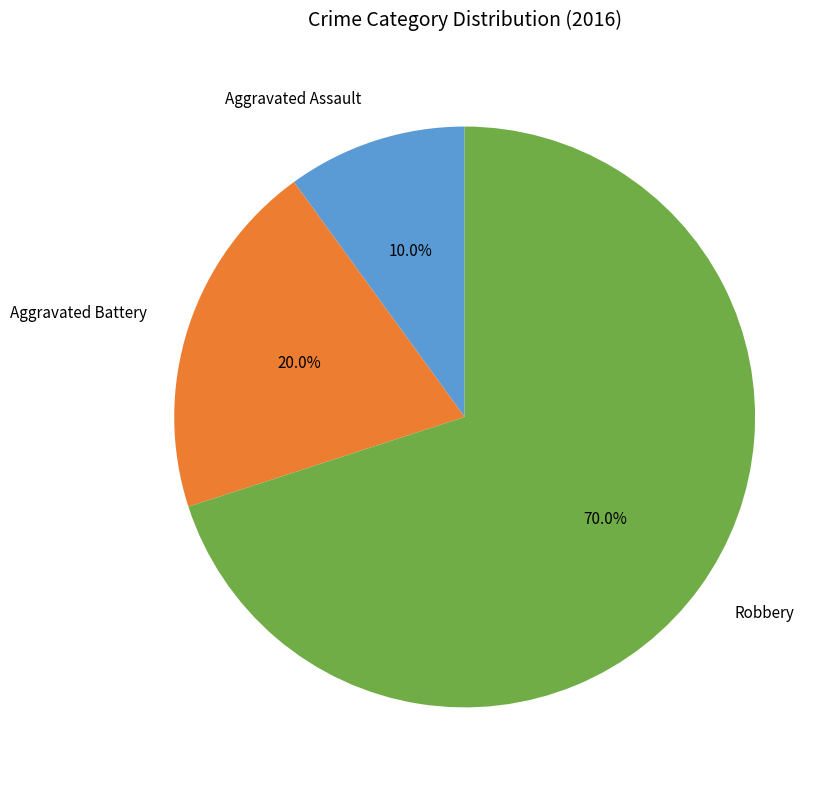

Between Aggravated Assault and Aggravated Battery, which is larger?

Aggravated Battery